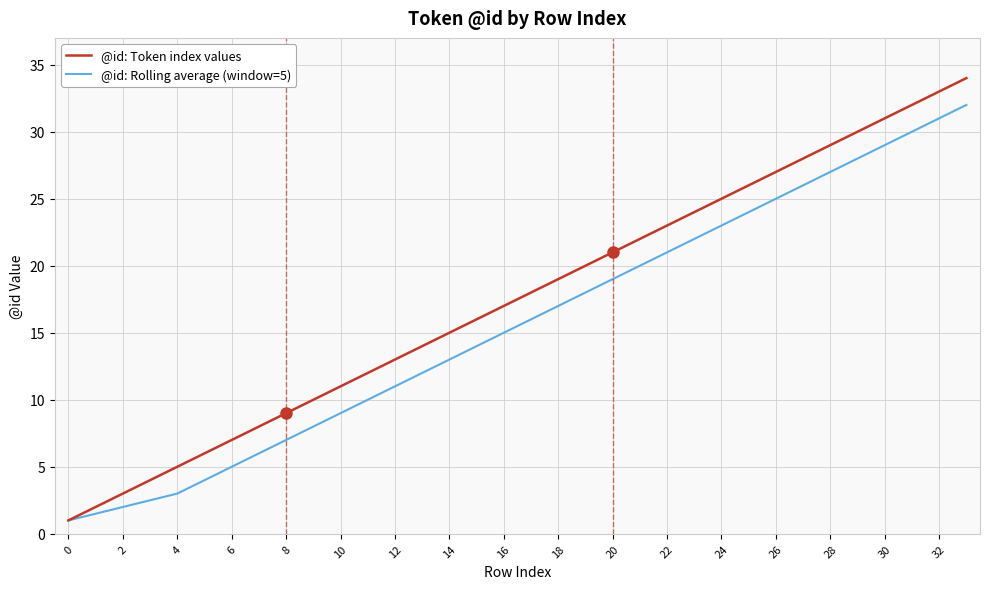

Which series has the largest total across all categories?

@id: Token index values